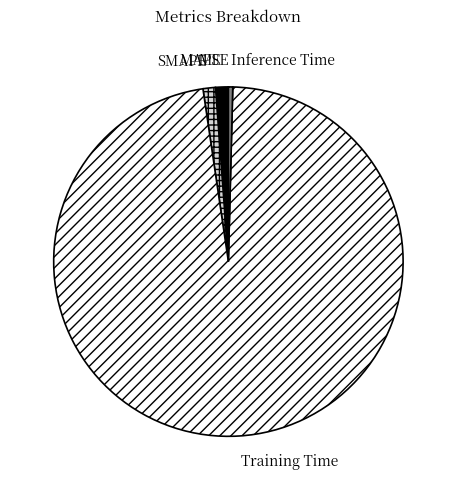

Does Training Time account for over 50% of the chart?

Yes